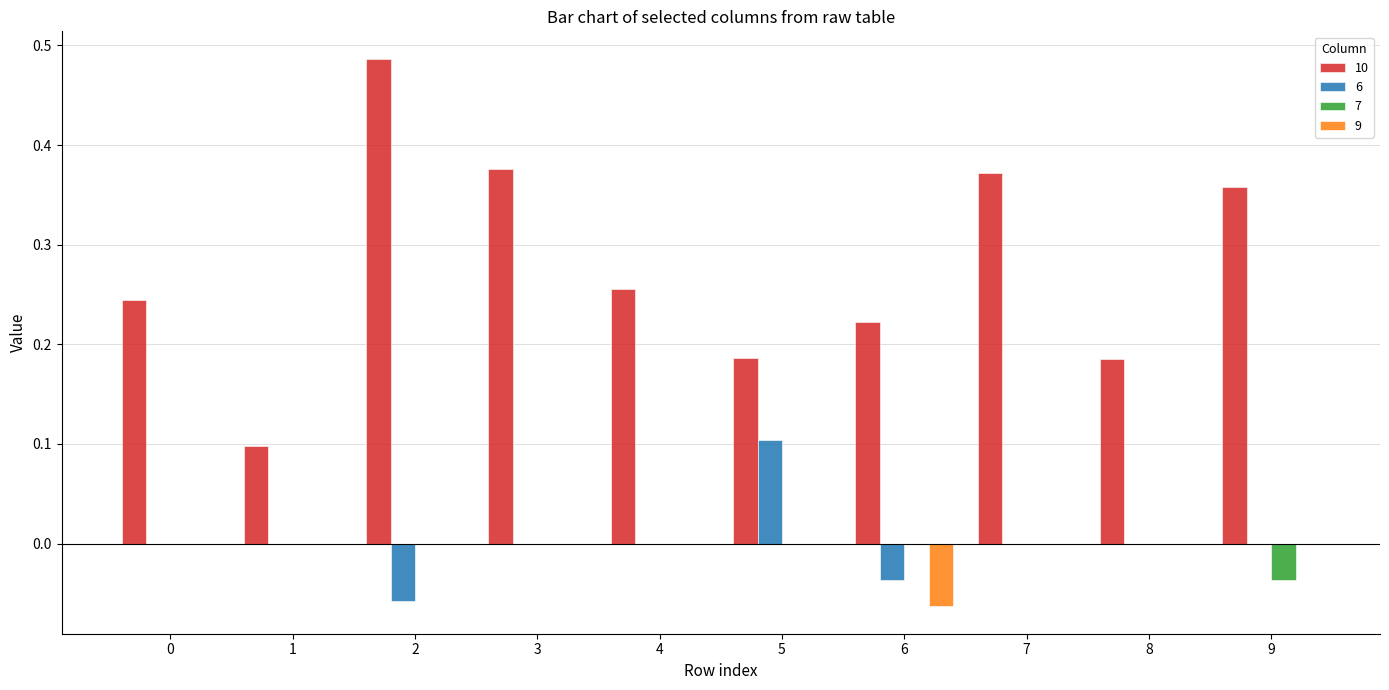

Is it true that 7 equals 0.0 at 1?

True